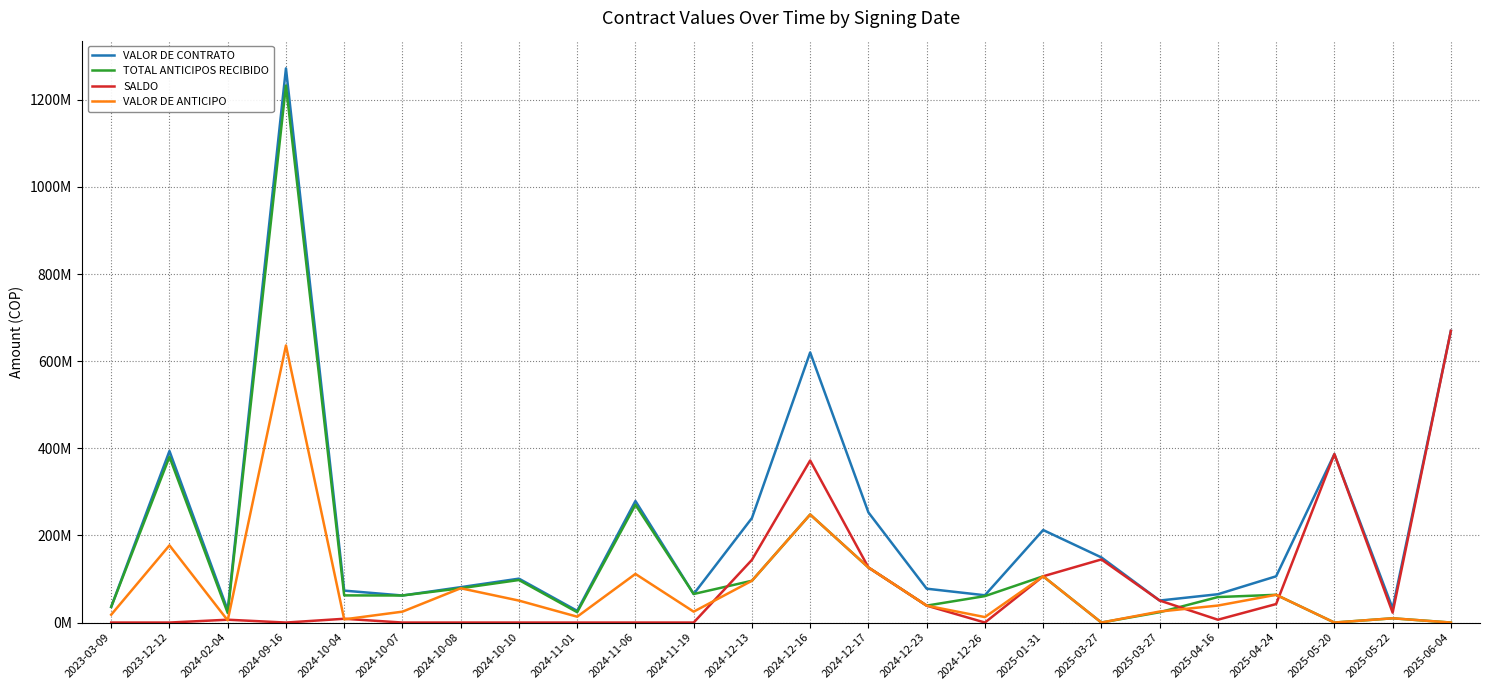

True or false: VALOR DE CONTRATO and VALOR DE ANTICIPO cross at least once.

False